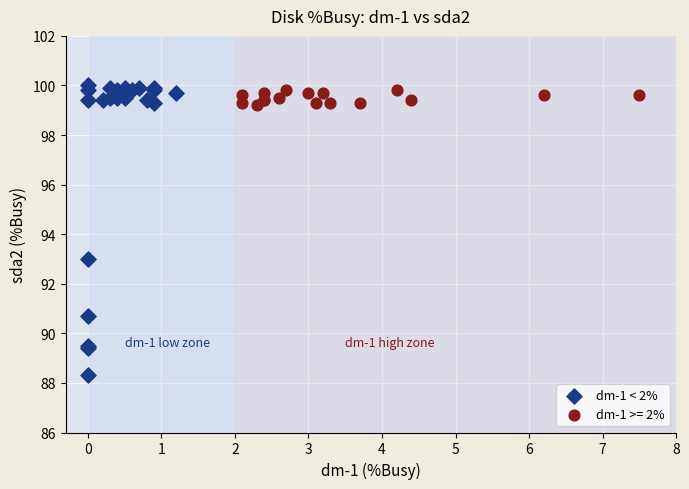

Which series has the widest spread of Y values?

dm-1 < 2%